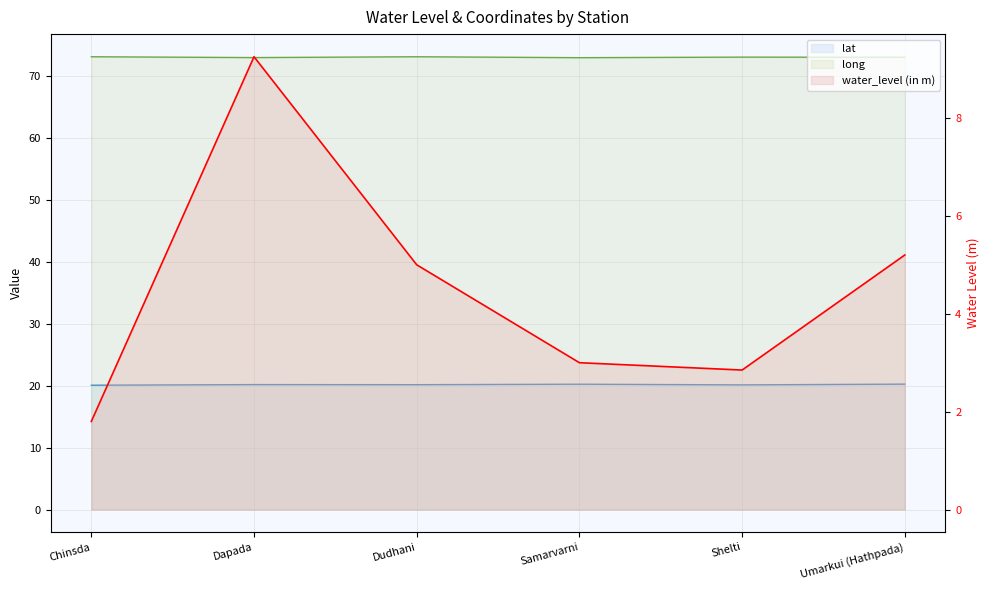

The lat series shows 34.0 at Umarkui (Hathpada). True or false?

False